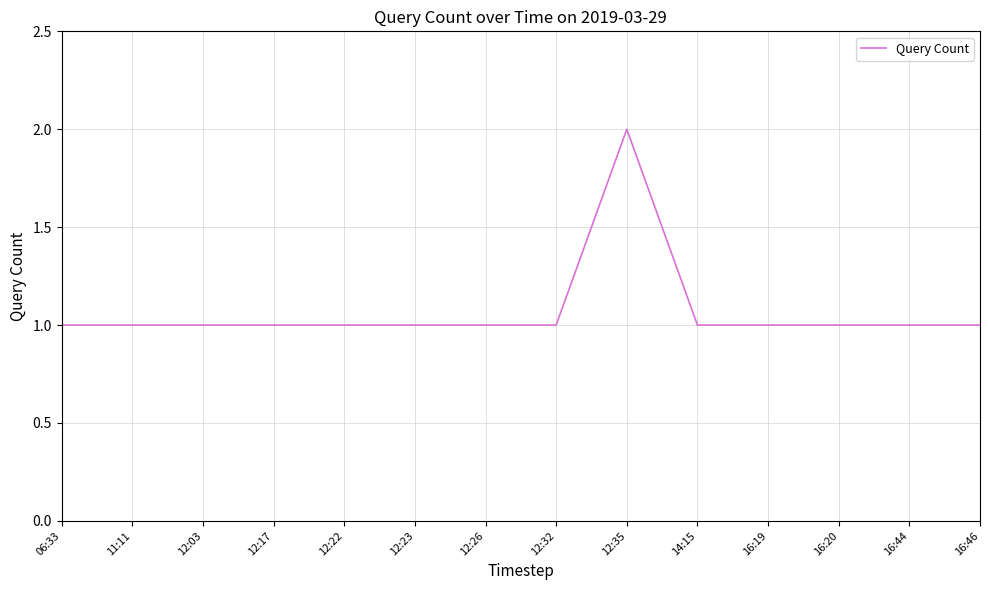

Reading left to right, extract all data points from this chart.

06:33=1	11:11=1	12:03=1	12:17=1	12:22=1	12:23=1	12:26=1	12:32=1	12:35=2	14:15=1	16:19=1	16:20=1	16:44=1	16:46=1